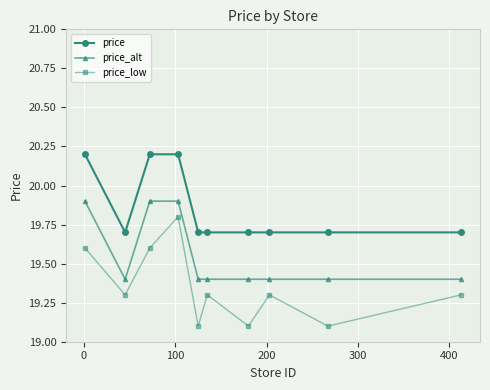

True or false: price_alt and price_low cross at least once.

False